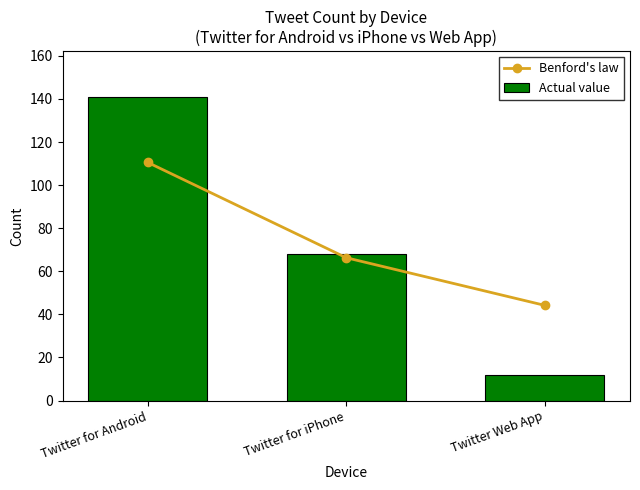

What position from the left is Twitter Web App?

3